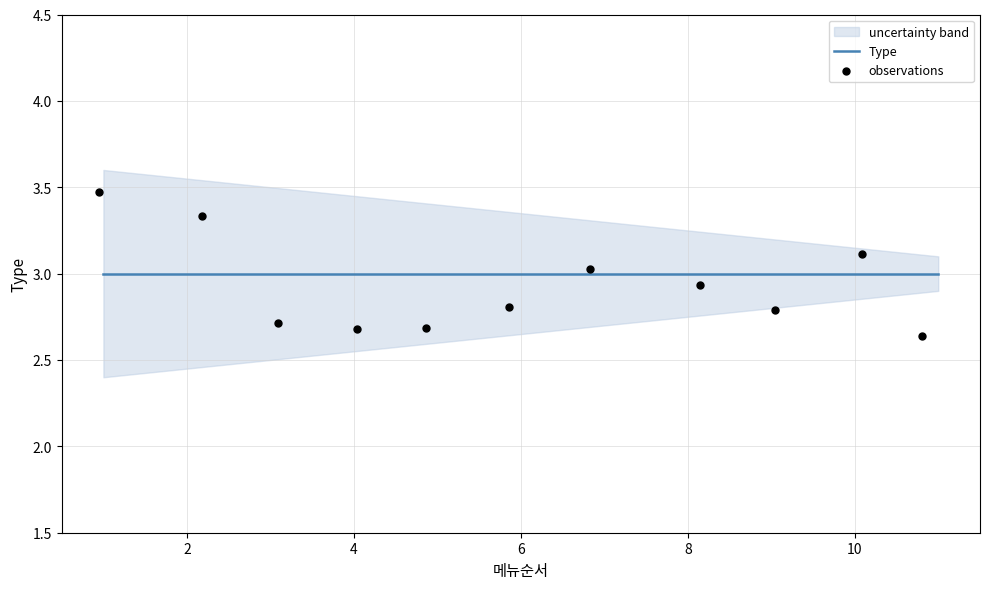

At how many categories does at least one series exceed 3?

4